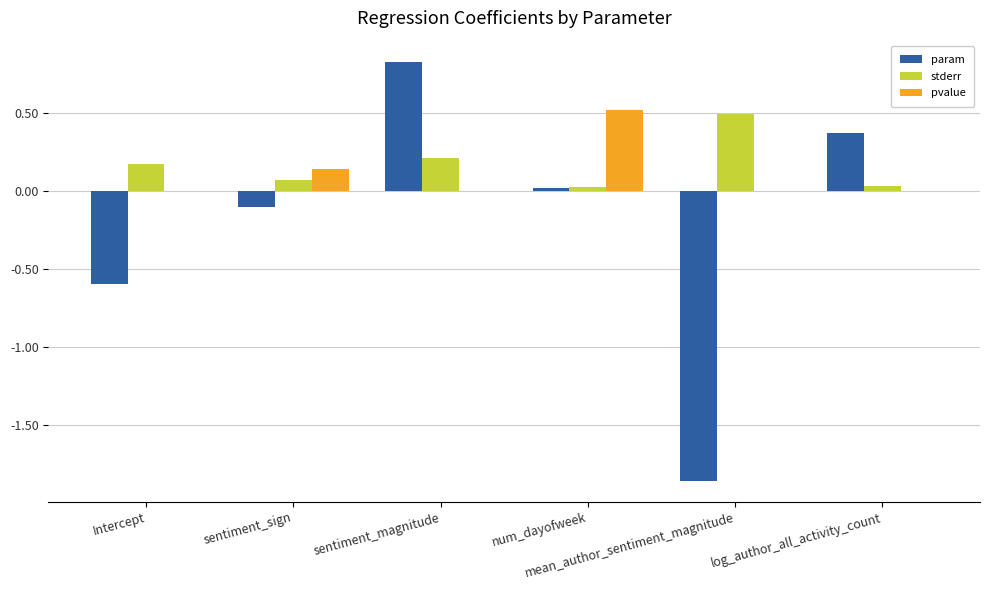

What is the average value of the param series?

-0.2